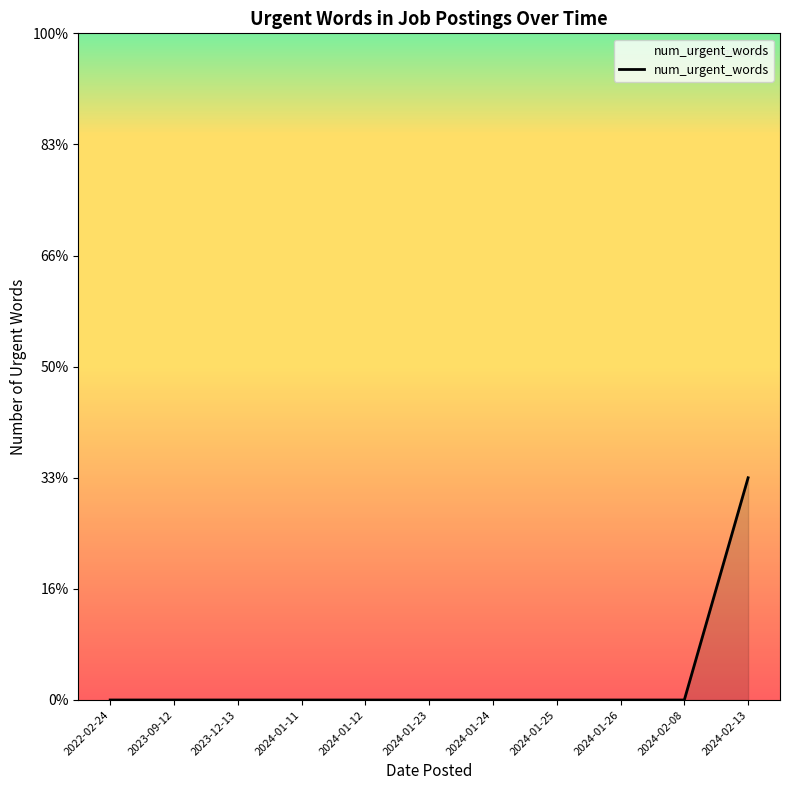

What position from the right is 2024-01-11?

8